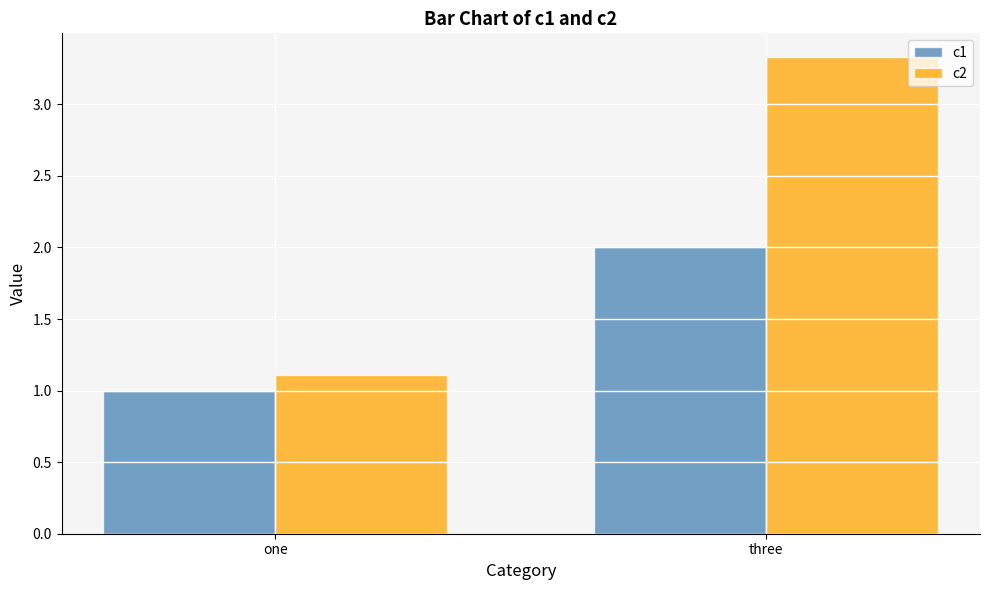

What is the label of the 1st bar from the right?

three